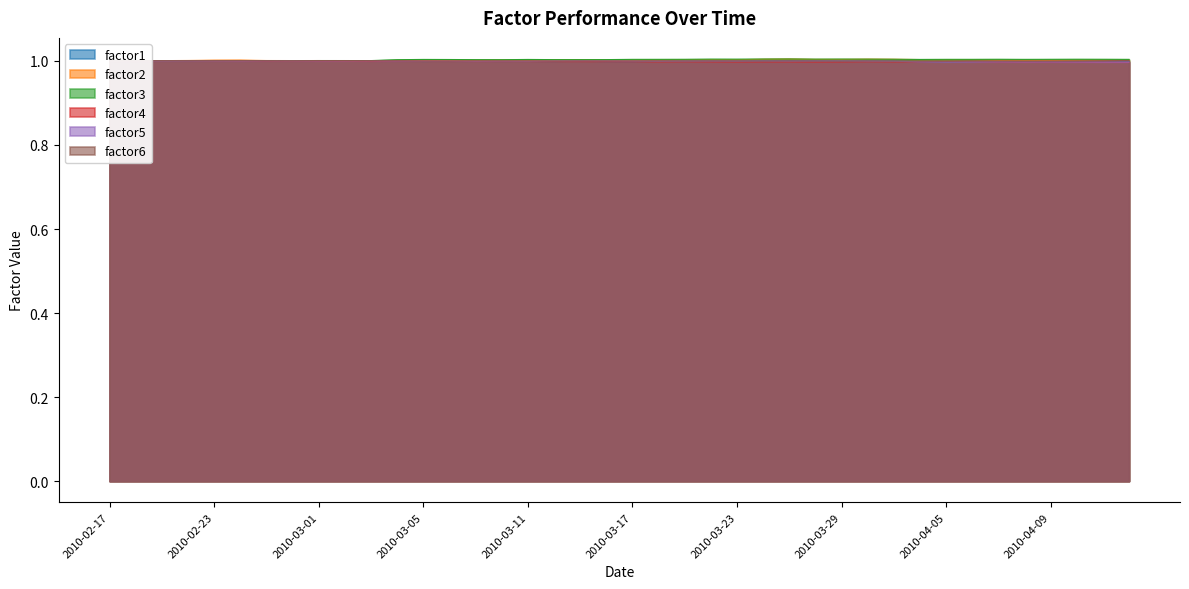

Reading left to right, extract all data points from this chart.

factor1: 1.0	1.0	1.0	1.0	1.0	1.0	1.0	1.0	1.0	1.0	1.0	1.0	1.0	1.0	1.0	1.0	1.0	1.0	1.0	1.0	1.0	1.0	1.0	1.0	1.0	1.0	1.0	1.0	1.0	1.0	1.0	1.0	1.0	1.0	1.0	1.0	1.0	1.0	1.0	1.0
factor2: 1.0	1.0	1.0	1.0	1.0	1.0	1.0	1.0	1.0	1.0	1.0	1.0	1.0	1.0	1.0	1.0	1.0	1.0	1.0	1.0	1.0	1.0	1.0	1.0	1.0	1.0	1.0	1.0	1.0	1.0	1.0	1.0	1.0	1.0	1.0	1.0	1.0	1.0	1.0	1.0
factor3: 1.0	1.0	1.0	1.0	1.0	1.0	1.0	1.0	1.0	1.0	1.0	1.0	1.0	1.0	1.0	1.0	1.0	1.0	1.0	1.0	1.0	1.0	1.0	1.0	1.0	1.0	1.0	1.0	1.0	1.0	1.0	1.0	1.0	1.0	1.0	1.0	1.0	1.0	1.0	1.0
factor4: 1.0	1.0	1.0	1.0	1.0	1.0	1.0	1.0	1.0	1.0	1.0	1.0	1.0	1.0	1.0	1.0	1.0	1.0	1.0	1.0	1.0	1.0	1.0	1.0	1.0	1.0	1.0	1.0	1.0	1.0	1.0	1.0	1.0	1.0	1.0	1.0	1.0	1.0	1.0	1.0
factor5: 1.0	1.0	1.0	1.0	1.0	1.0	1.0	1.0	1.0	1.0	1.0	1.0	1.0	1.0	1.0	1.0	1.0	1.0	1.0	1.0	1.0	1.0	1.0	1.0	1.0	1.0	1.0	1.0	1.0	1.0	1.0	1.0	1.0	1.0	1.0	1.0	1.0	1.0	1.0	1.0
factor6: 1.0	1.0	1.0	1.0	1.0	1.0	1.0	1.0	1.0	1.0	1.0	1.0	1.0	1.0	1.0	1.0	1.0	1.0	1.0	1.0	1.0	1.0	1.0	1.0	1.0	1.0	1.0	1.0	1.0	1.0	1.0	1.0	1.0	1.0	1.0	1.0	1.0	1.0	1.0	1.0